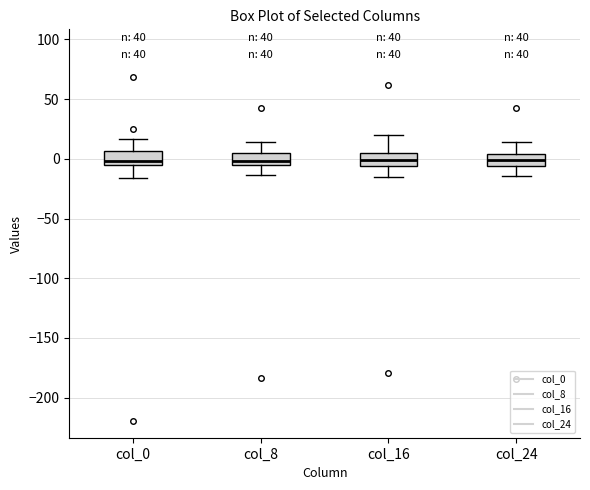

Reading left to right, read every box against the y-axis: the position of its median line, the range the box covers, and the ends of its whiskers. The values are not printed on the chart, so give them approximately, as read against the axis.

col_0: median 0, box -5 to 5, whiskers -15 to 15
col_8: median 0, box -5 to 5, whiskers -15 to 15
col_16: median 0, box -5 to 5, whiskers -15 to 20
col_24: median 0, box -5 to 5, whiskers -15 to 15